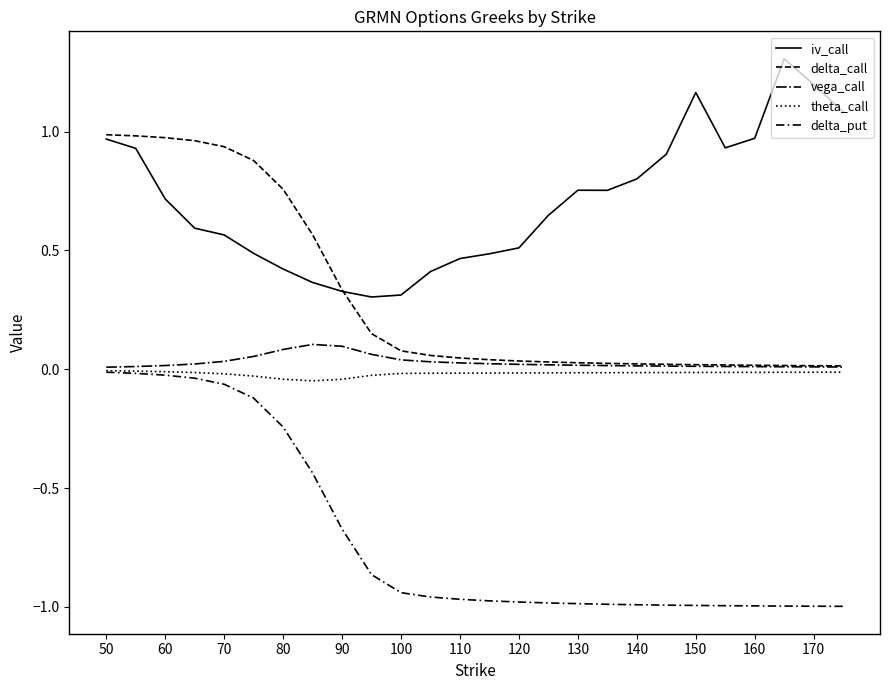

Does the chart display data point markers on the line(s)?

No